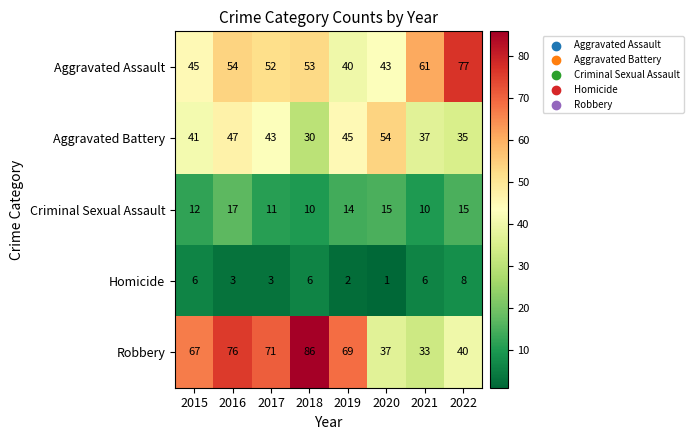

At which label does Criminal Sexual Assault reach its peak?

2016